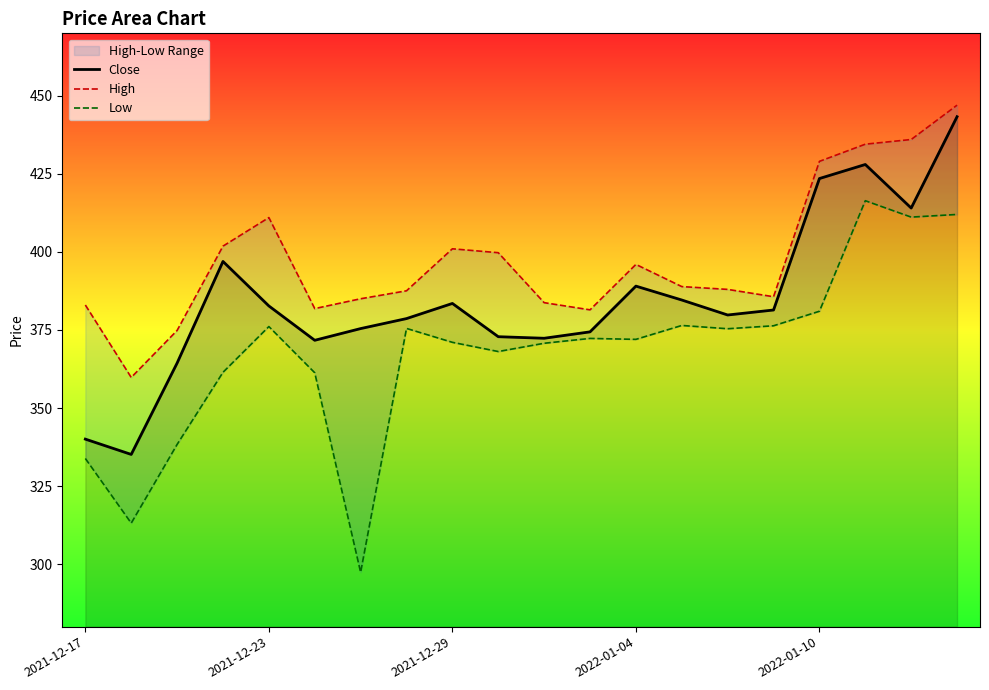

What is the sum of all High values?

7955.9